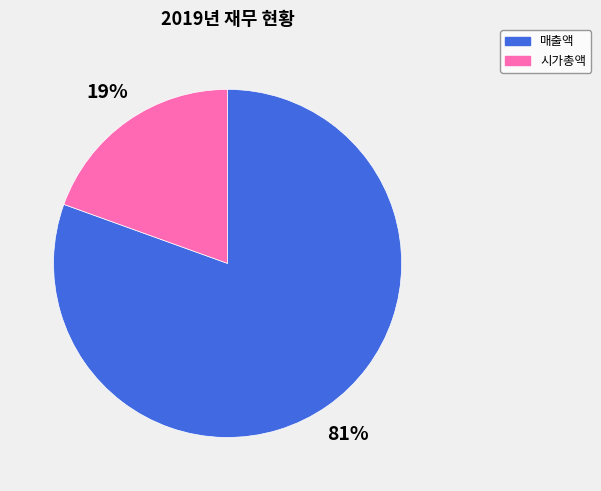

To the nearest percent, what portion does 매출액 represent?

81%